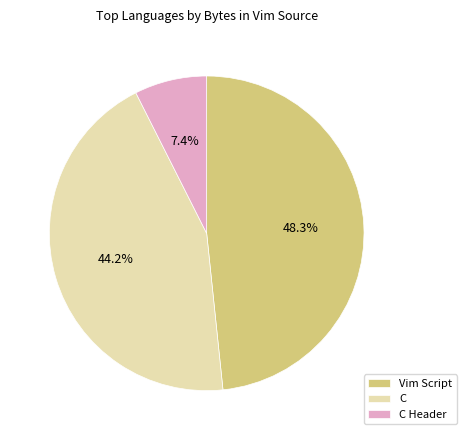

Which has a higher value, C or C Header?

C